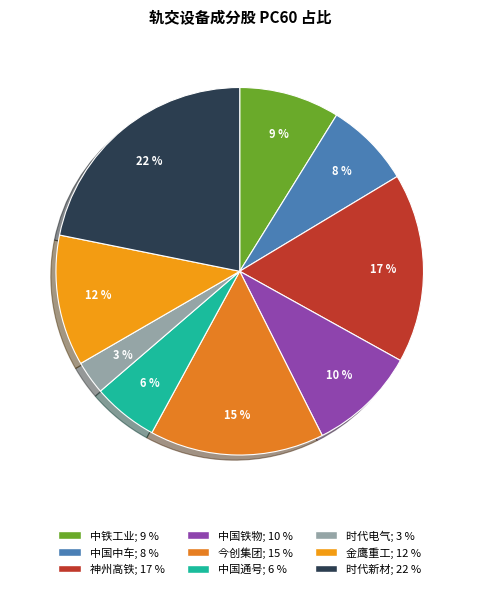

What percentage is the 中国铁物 slice, to the nearest percent?

10%